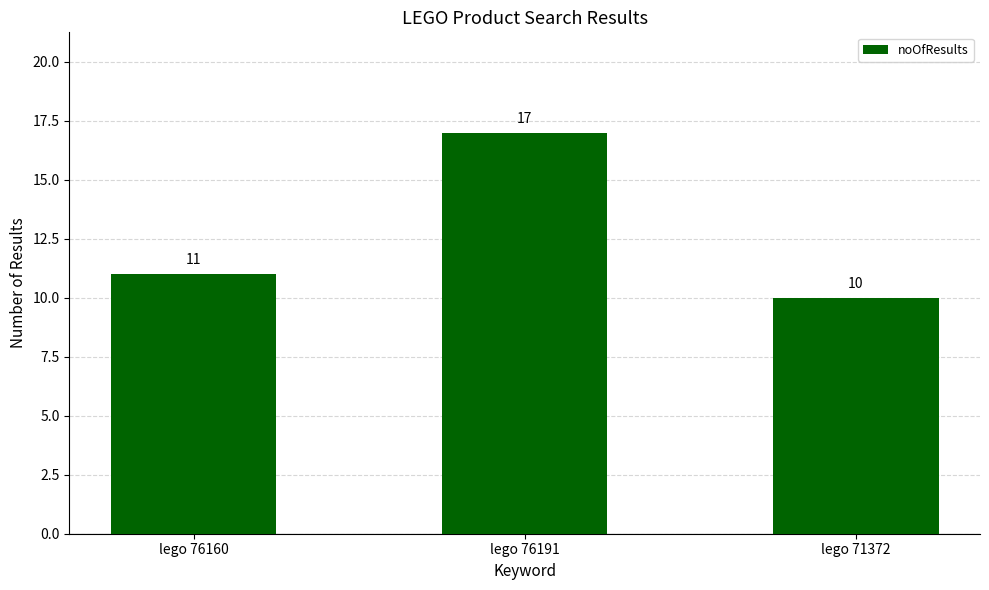

How many values are below 11?

1